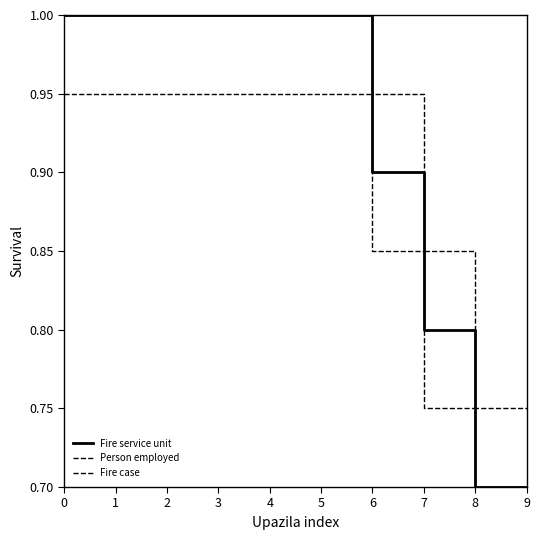

True or false: Fire case and Person employed cross at least once.

False